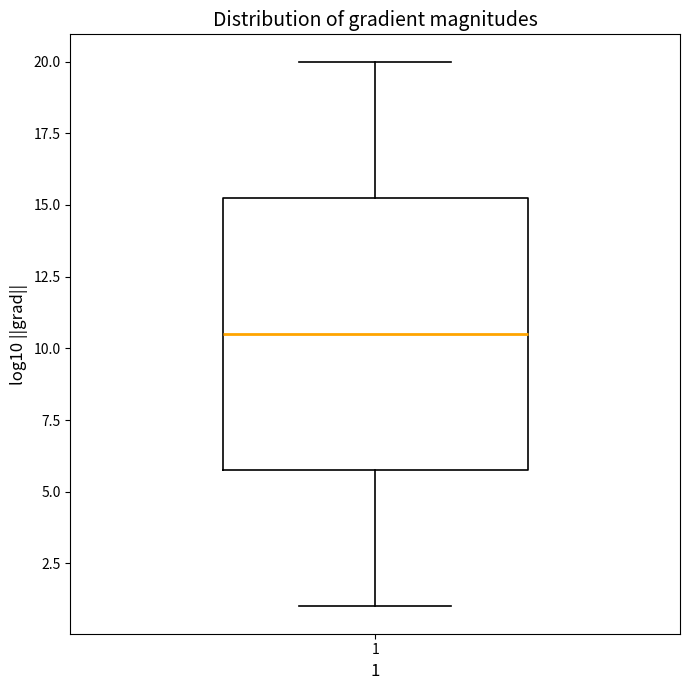

Read this box plot against the y-axis: the position of the median line, the range covered by the box, and the ends of both whiskers. The values are not printed on the chart, so give them approximately, as read against the axis.

median 10.5, box 6.0 to 15.5, whiskers 1.0 to 20.0